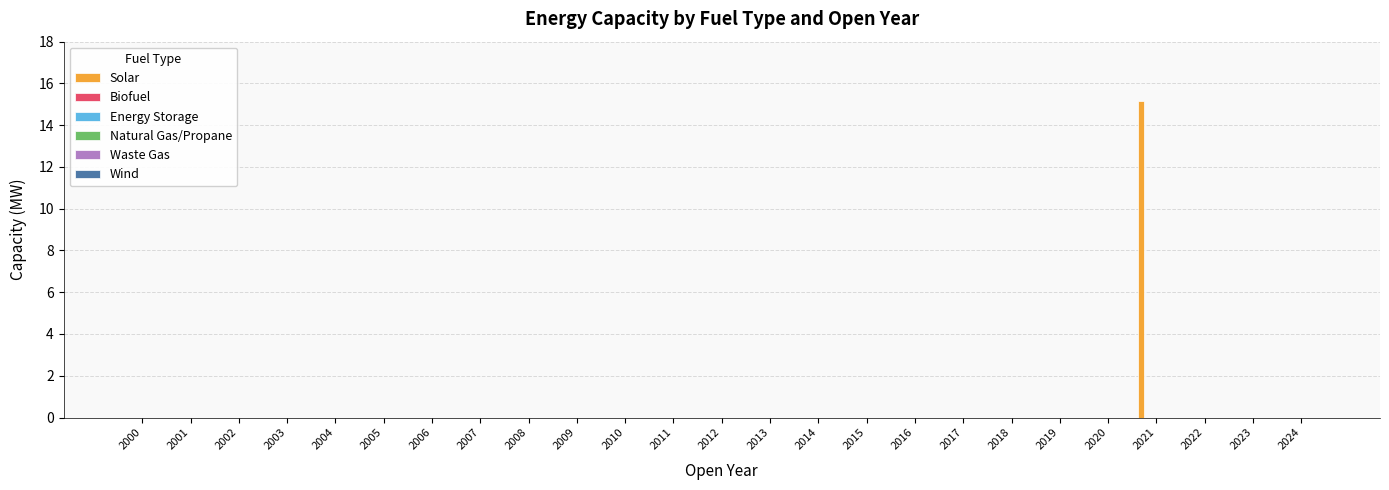

Are the bars horizontal?

No